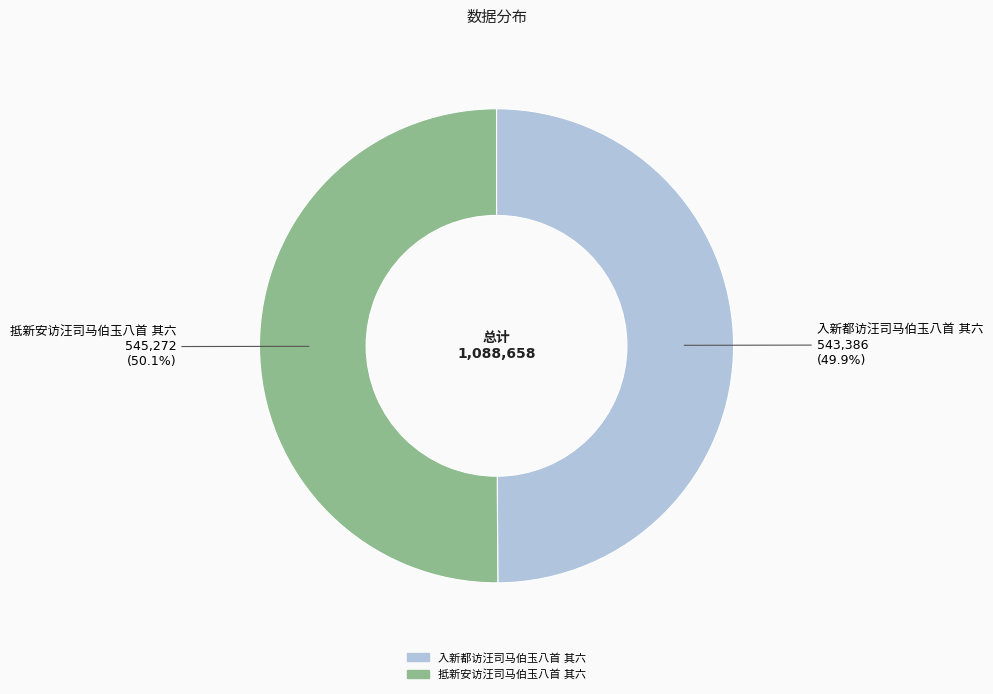

How many slices are in this pie chart?

2